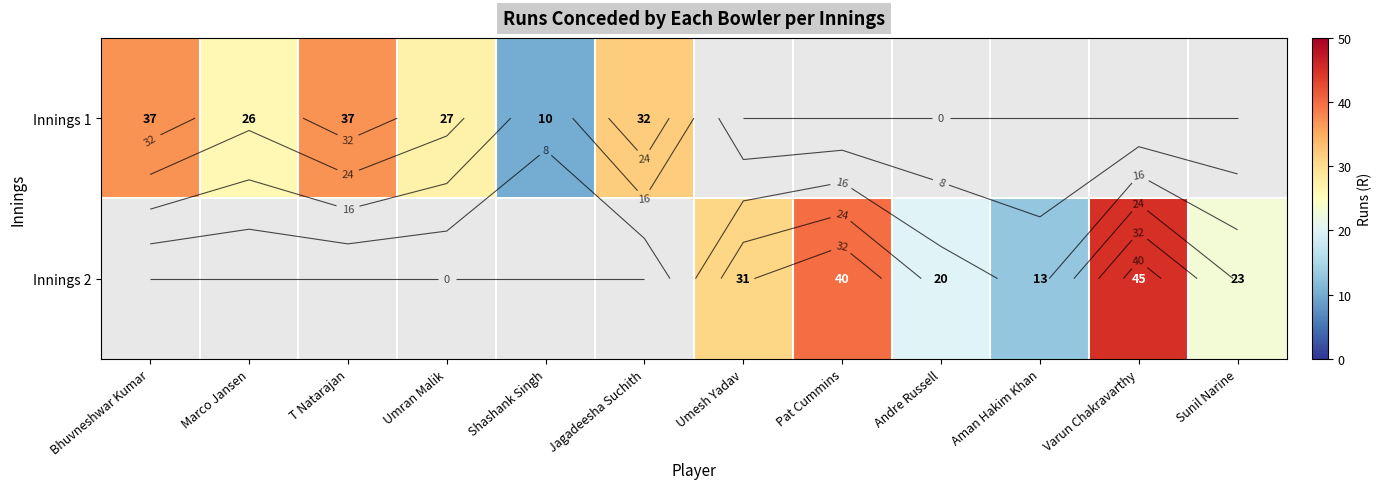

What is the approximate value of Innings 1 at Shashank Singh?

10.0